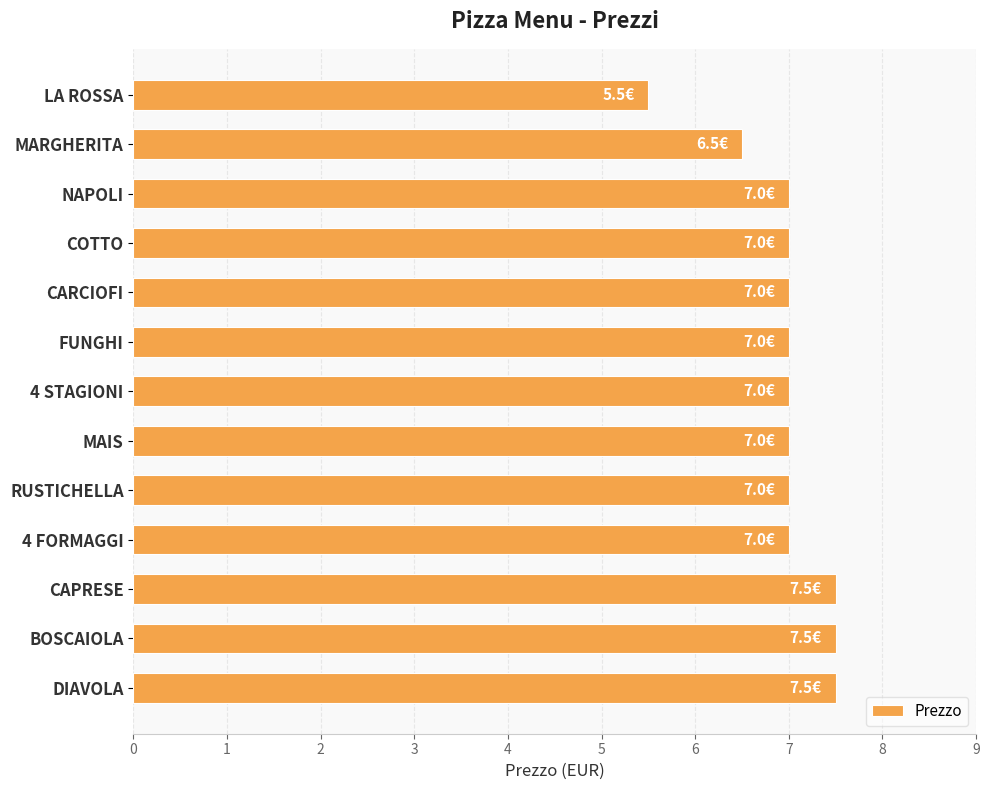

What is the minimum value shown in the chart?

5.5